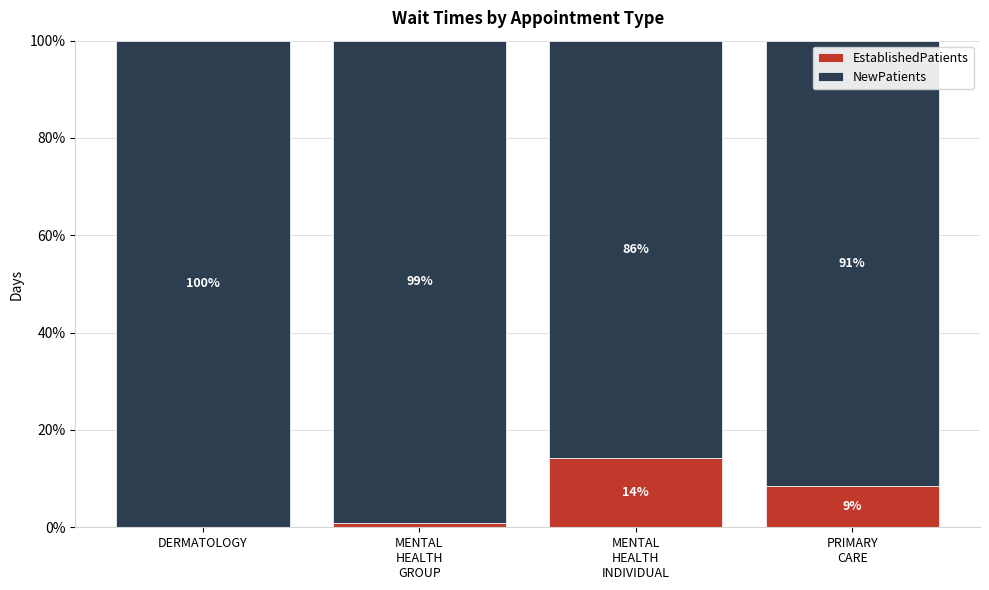

What is the maximum value for EstablishedPatients?

14.2